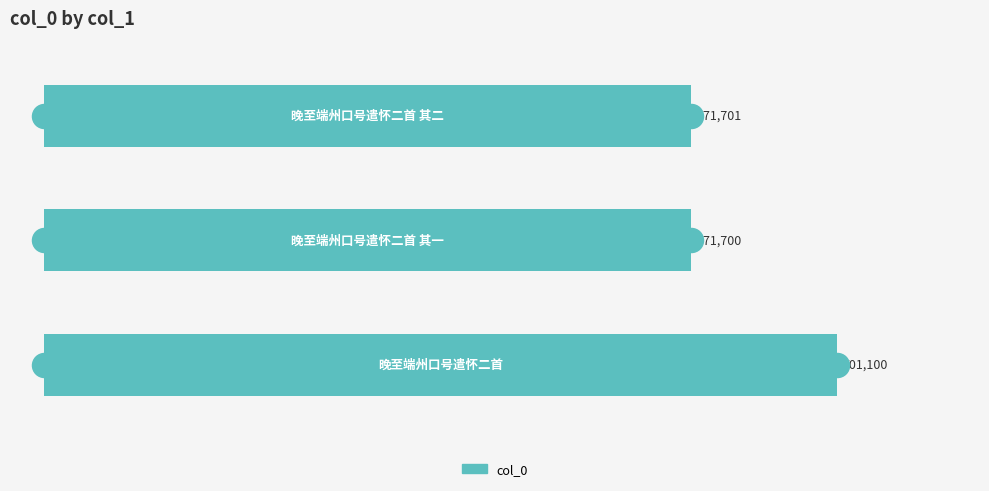

Approximately how many times larger is the value at 1 compared to 2?

1.0